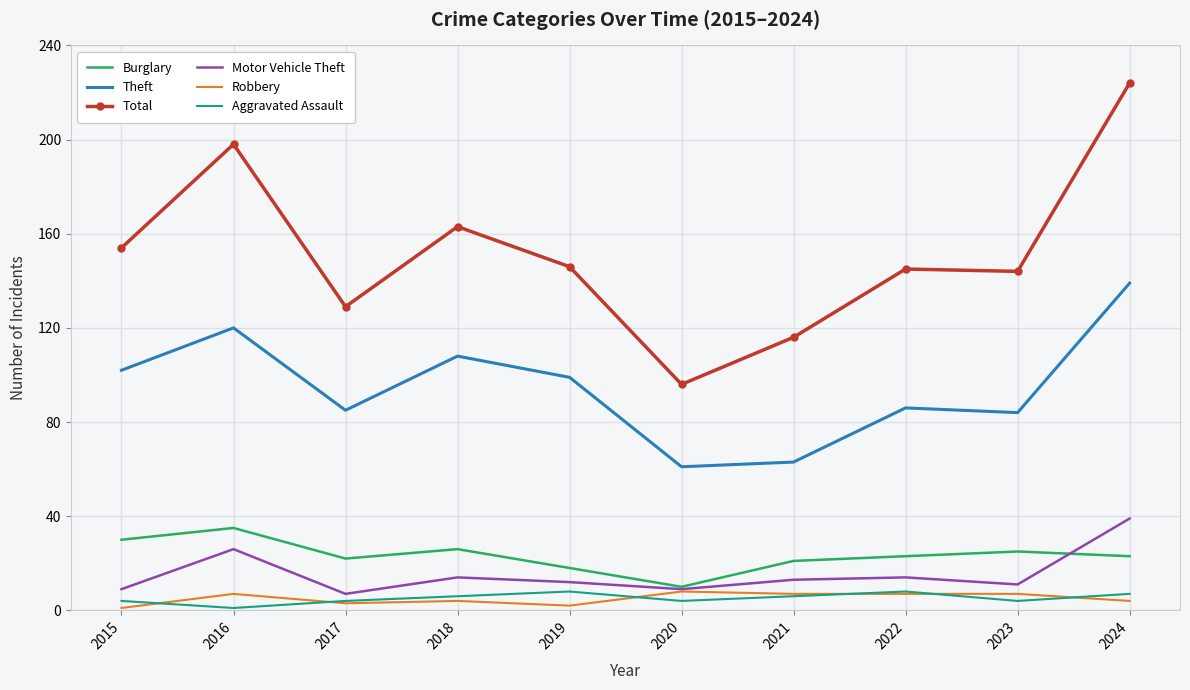

What is the difference between the maximum and second lowest values in the Motor Vehicle Theft series?

30